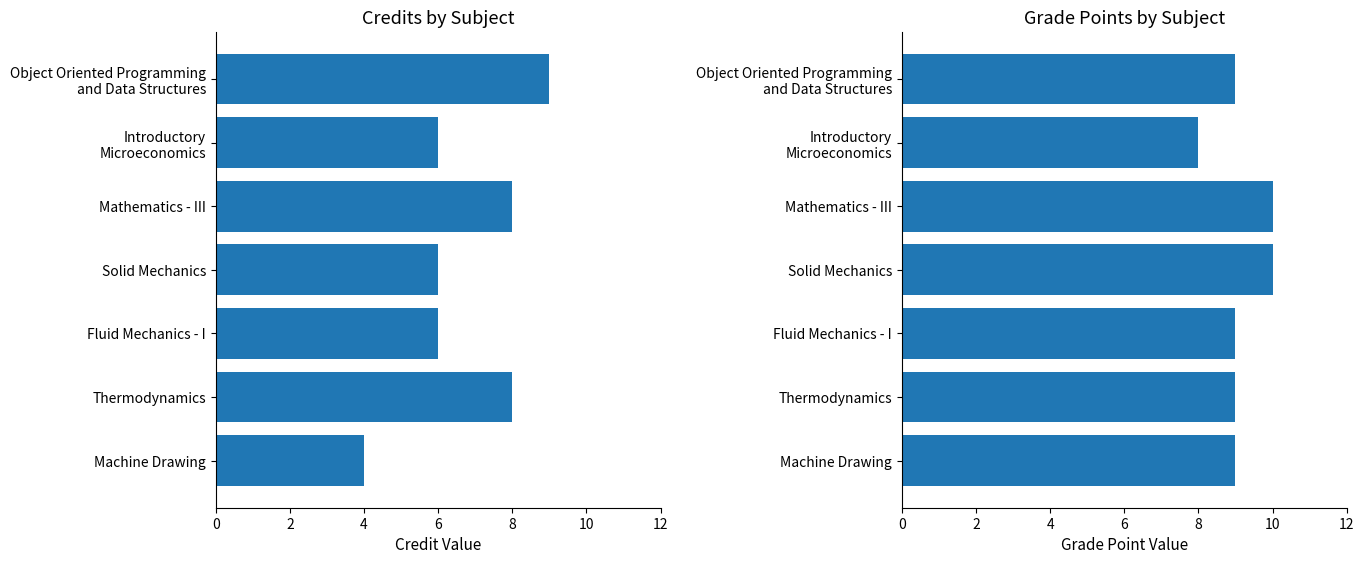

The Credit series shows 8 at Solid Mechanics. True or false?

False